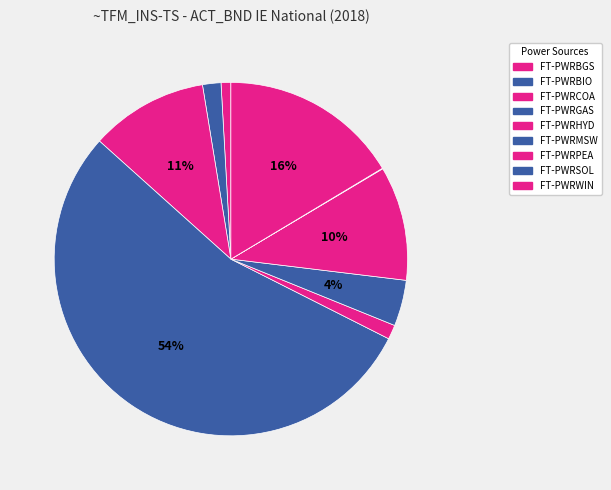

The FT-PWRGAS slice represents 47% of the pie. True or false?

False